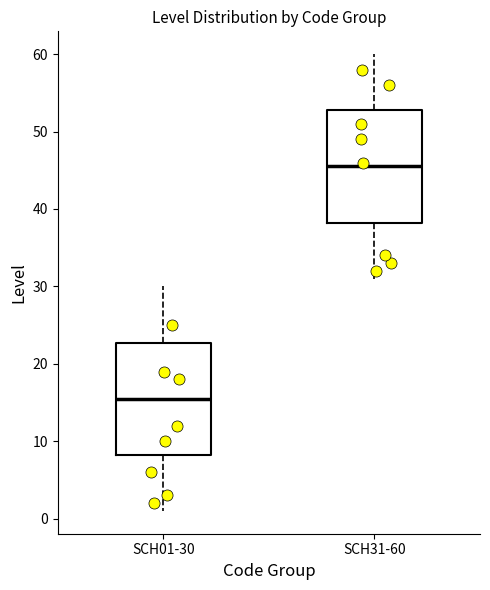

Reading left to right, transcribe this box plot: for each box, give where its median line is, the range the box spans, and where its two whiskers end, as read against the y-axis. The values are not printed on the chart, so give them approximately, as read against the axis.

SCH01-30: median 16, box 8 to 23, whiskers 1 to 30
SCH31-60: median 46, box 38 to 53, whiskers 31 to 60